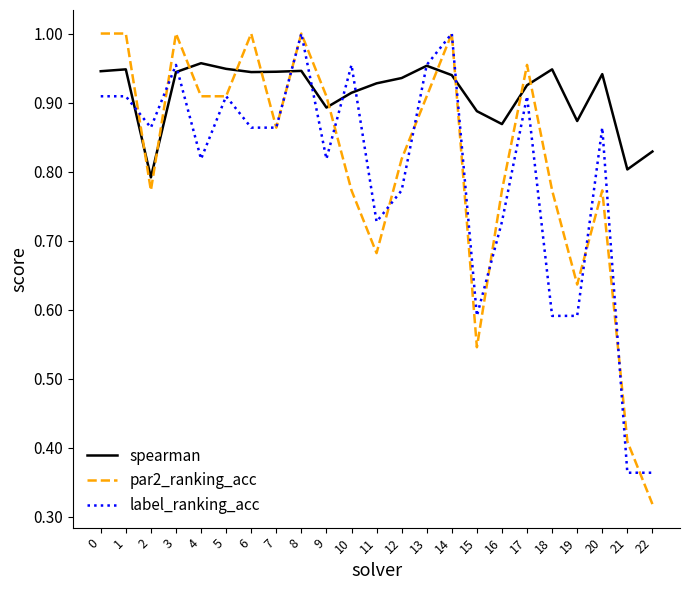

Between 14 and 22, which series saw the biggest shift?

par2_ranking_acc